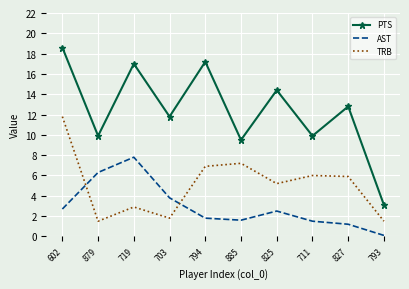

What is the difference between the maximum and second lowest values in the AST series?

6.6